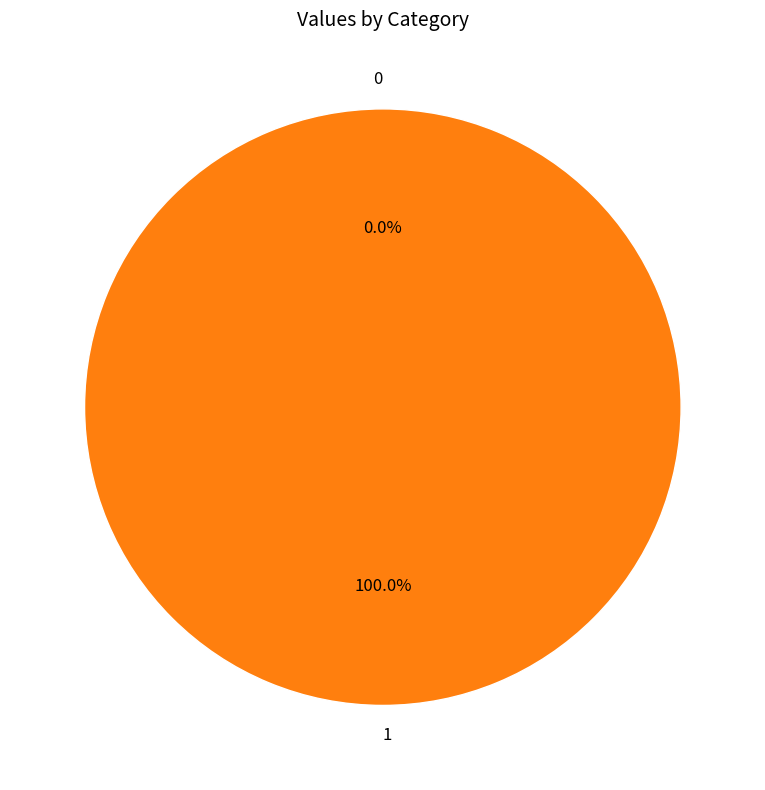

Between 0 and 1, which is larger?

1